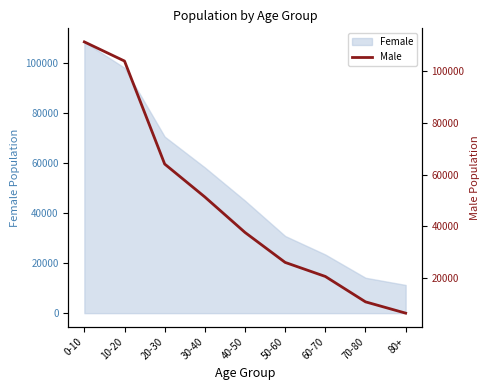

At which label does the data first exceed 37685?

0-10